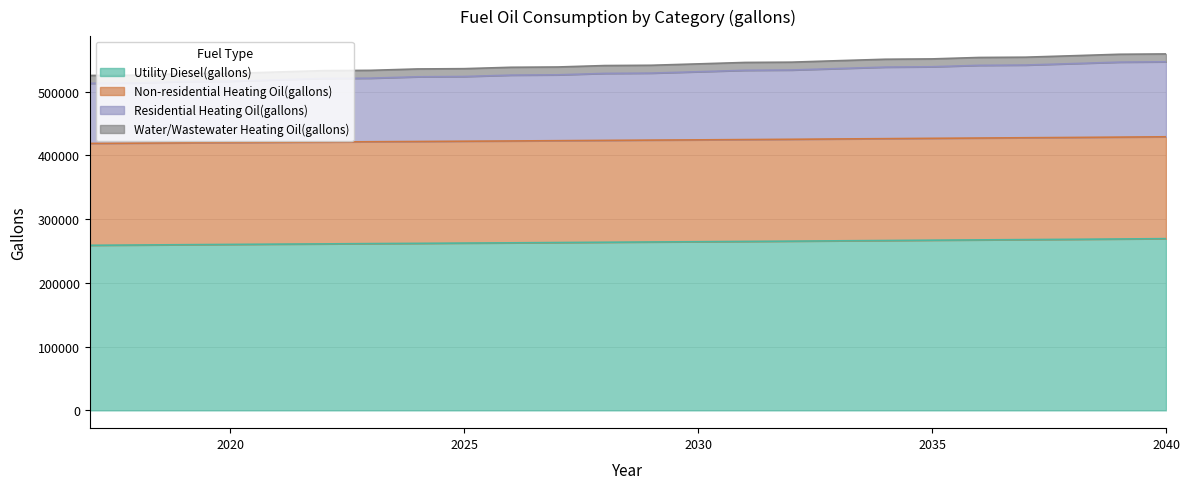

True or false: Residential Heating Oil(gallons) and Utility Diesel(gallons) cross at least once.

False